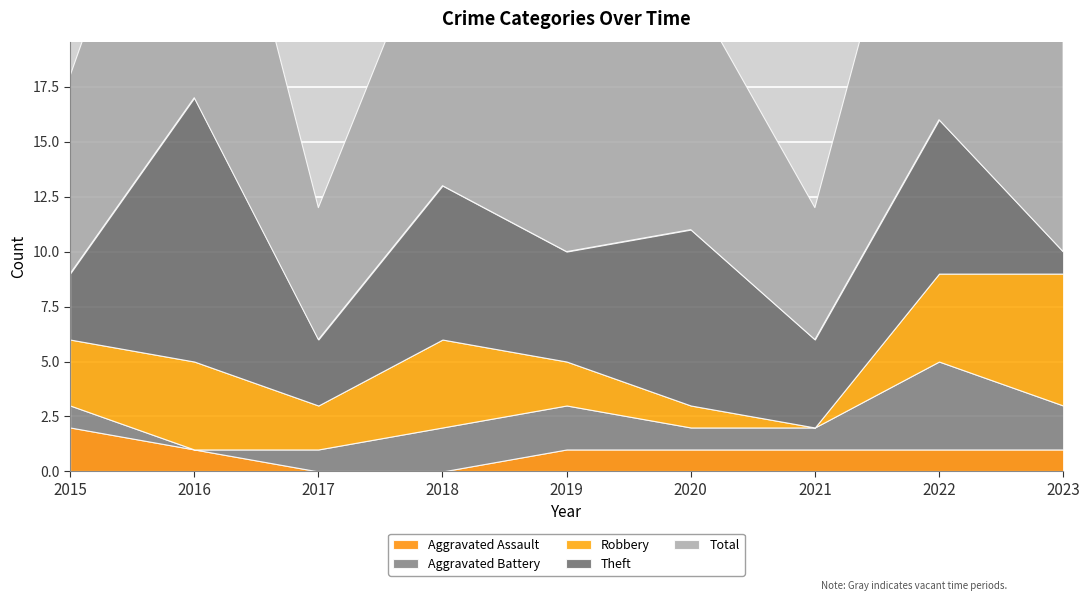

What is the difference between the maximum and minimum values in the Aggravated Battery series?

4